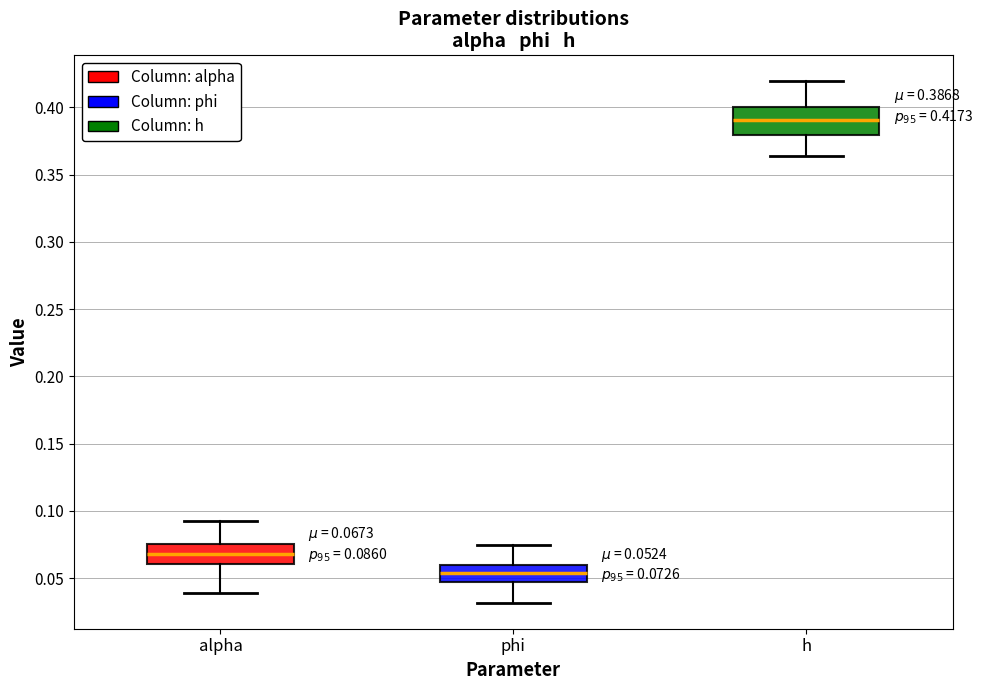

Which box is the tallest, from its lower edge to its upper edge?

h